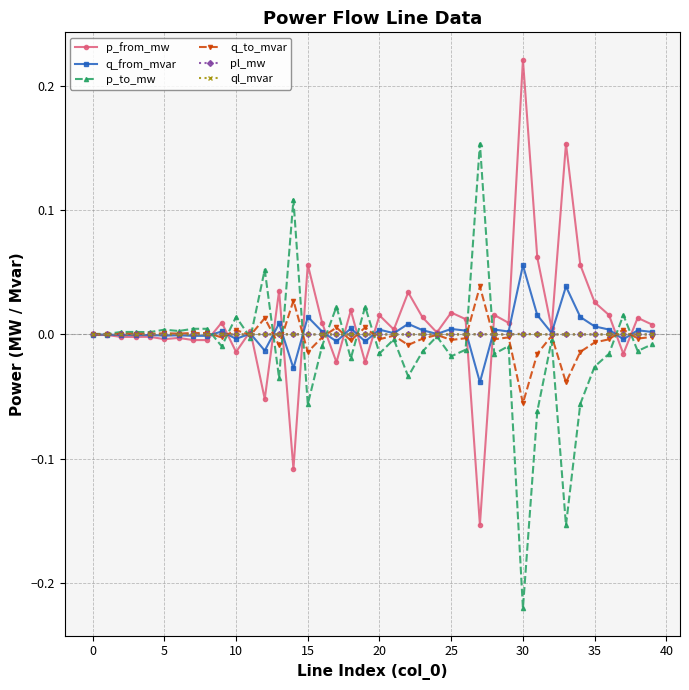

True or false: ql_mvar has more than 0 points higher than both neighbors.

True